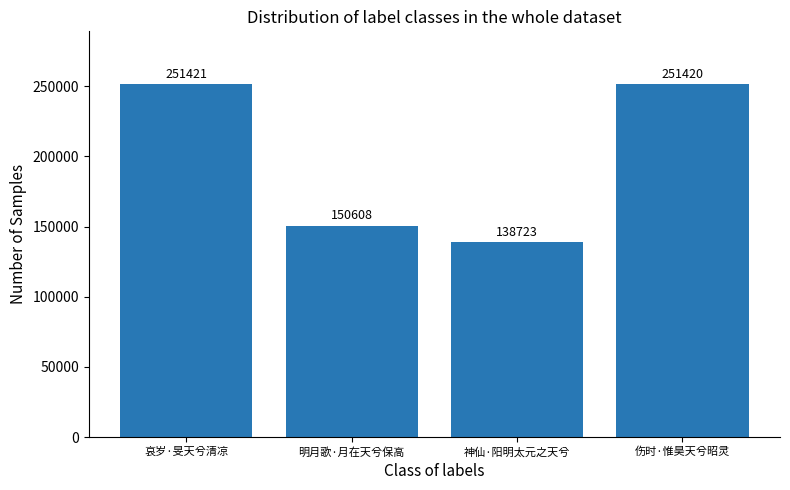

What is the difference between the values at 哀岁·旻天兮清凉 and 明月歌·月在天兮保高?

100813